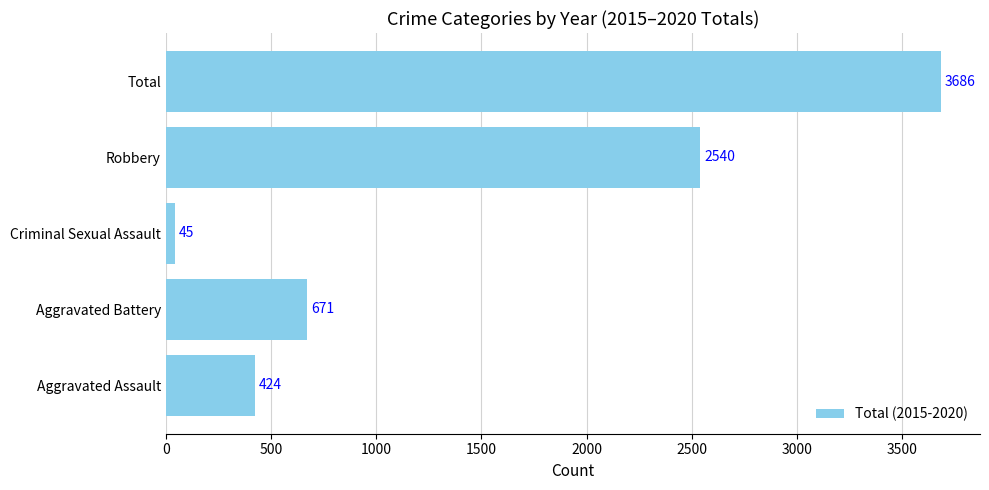

The chart shows a value of 259 at Aggravated Battery. True or false?

False